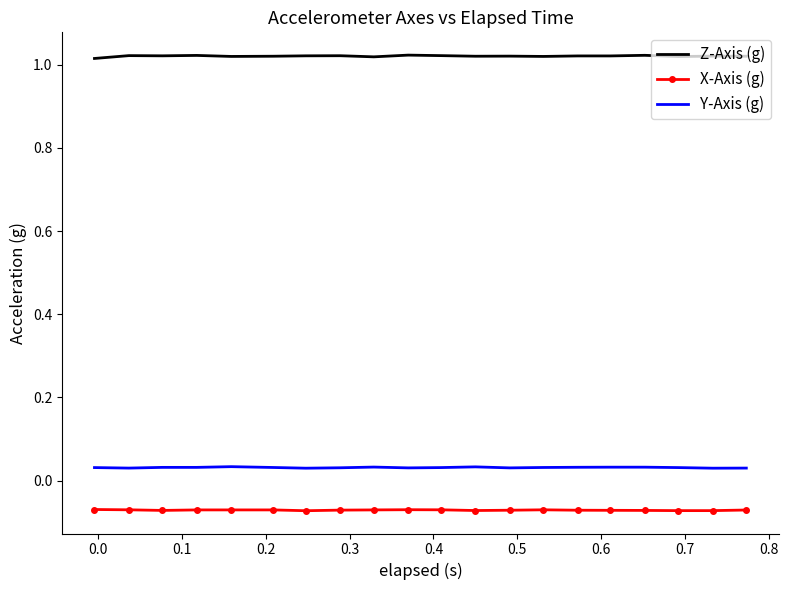

Rank the series by their maximum value, from highest to lowest.

Z-Axis (g), Y-Axis (g), X-Axis (g)